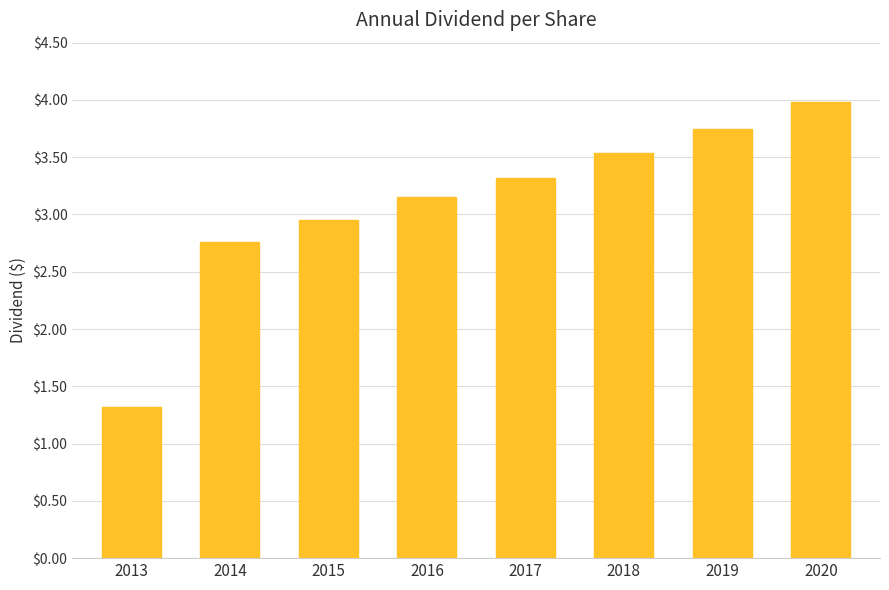

What is the difference between the values at 2019 and 2013?

2.4